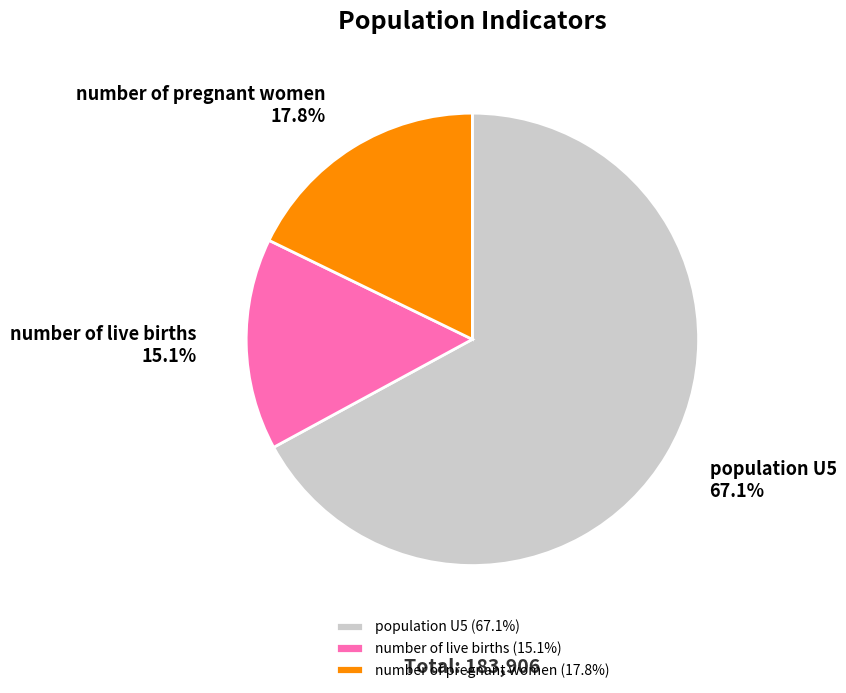

Do number of pregnant women and number of live births together represent more than half of the pie?

No